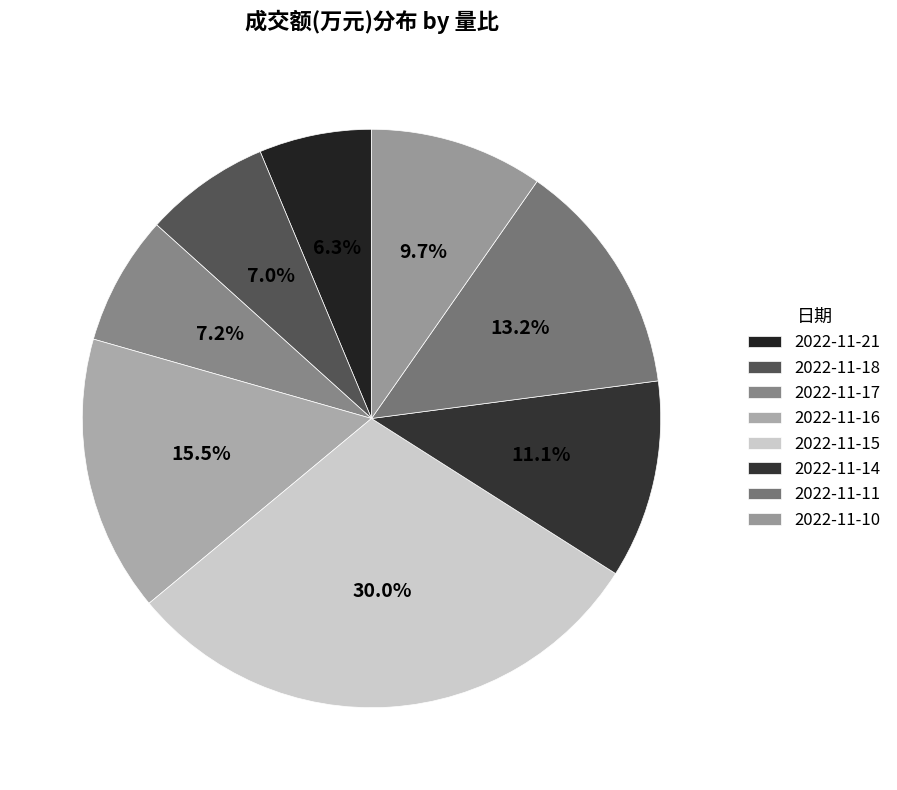

What is the total percentage of 2022-11-14 and 2022-11-17?

18.3%